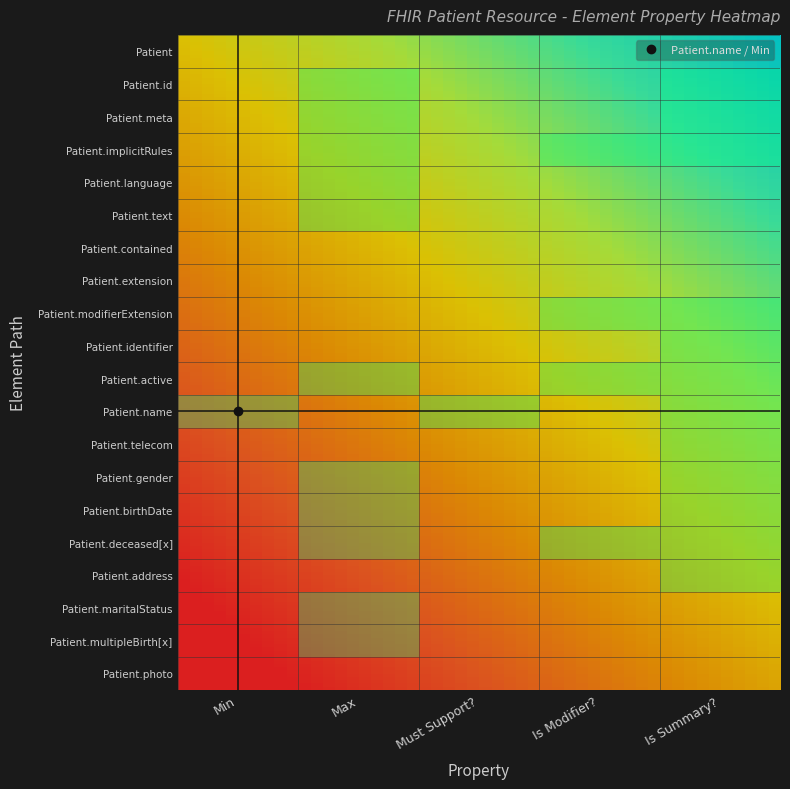

Which series has the widest spread of values?

Patient.id